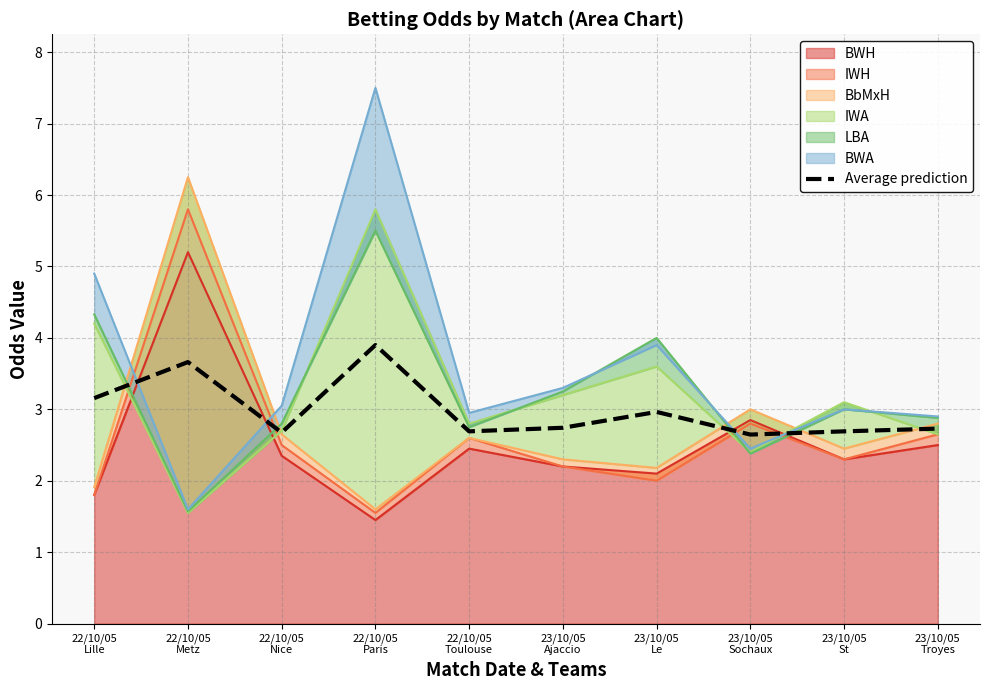

What is the label of the 7th point from the right?

22/10/05
Paris